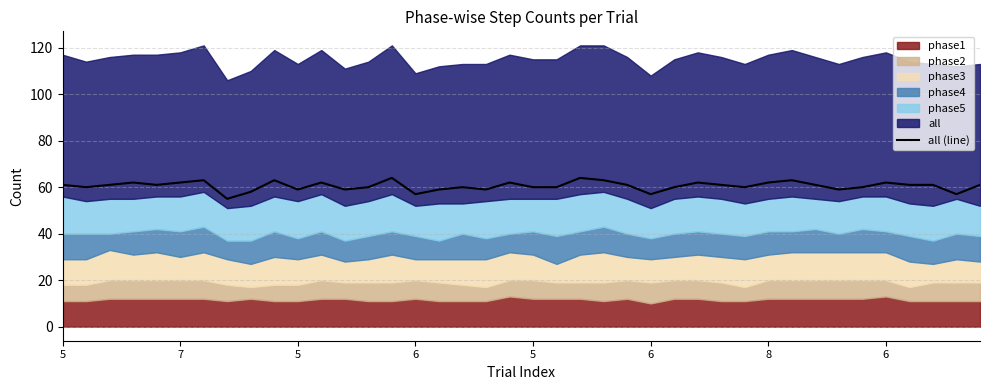

Between 32 and 18, which is larger?

32